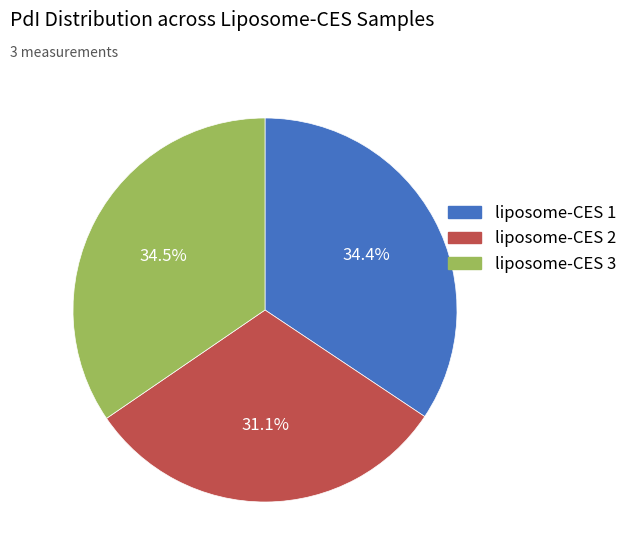

Between liposome-CES 3 and liposome-CES 2, which is larger?

liposome-CES 3